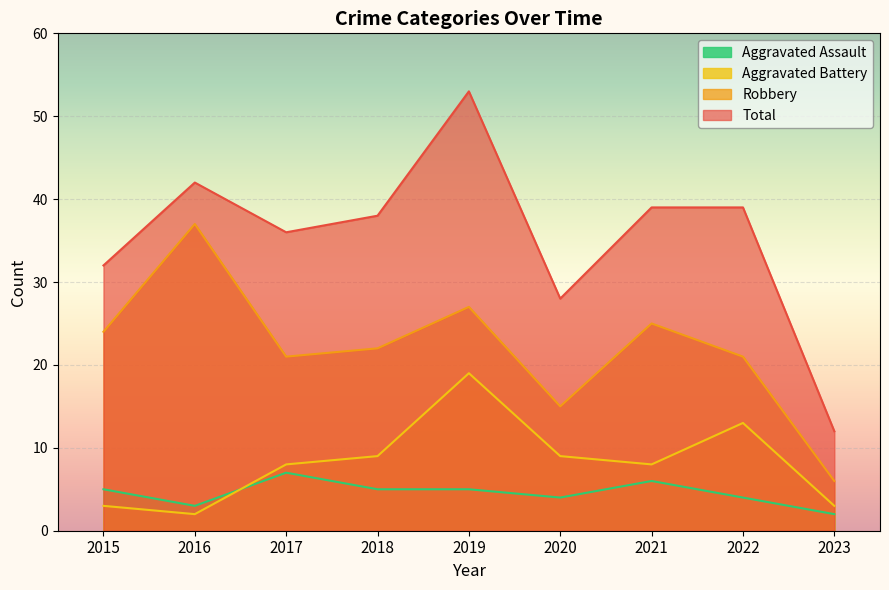

Which series has the largest total across all categories?

Total